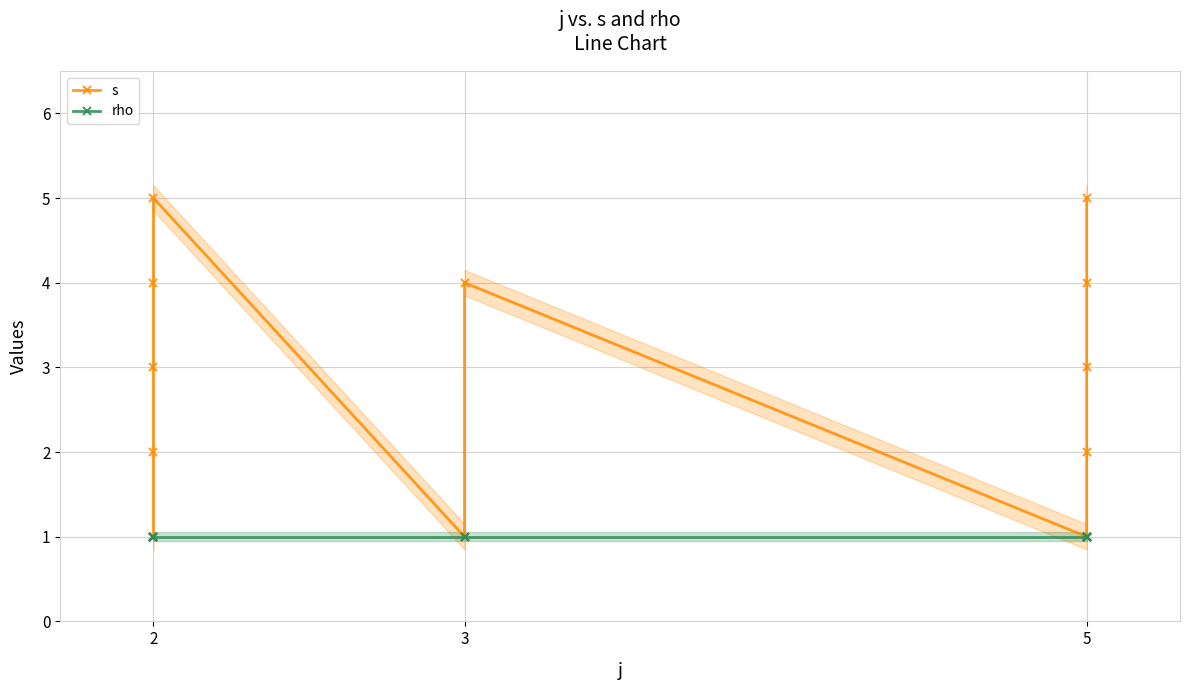

Which series has the largest range (max minus min)?

s